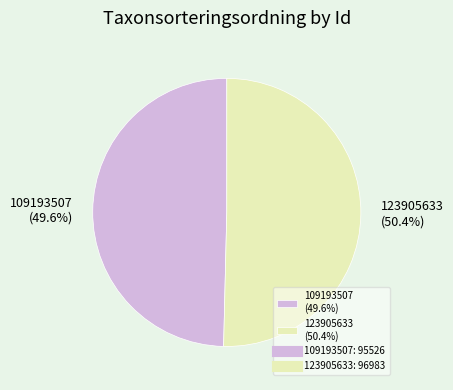

Between 123905633 and 109193507, which is larger?

123905633